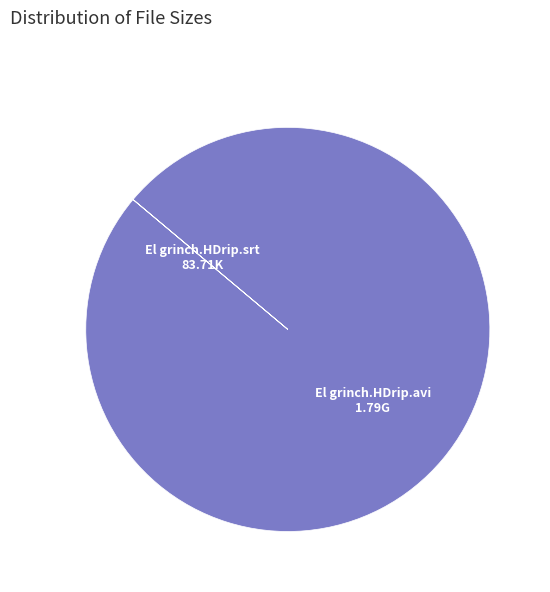

Is there a majority slice in this chart?

Yes